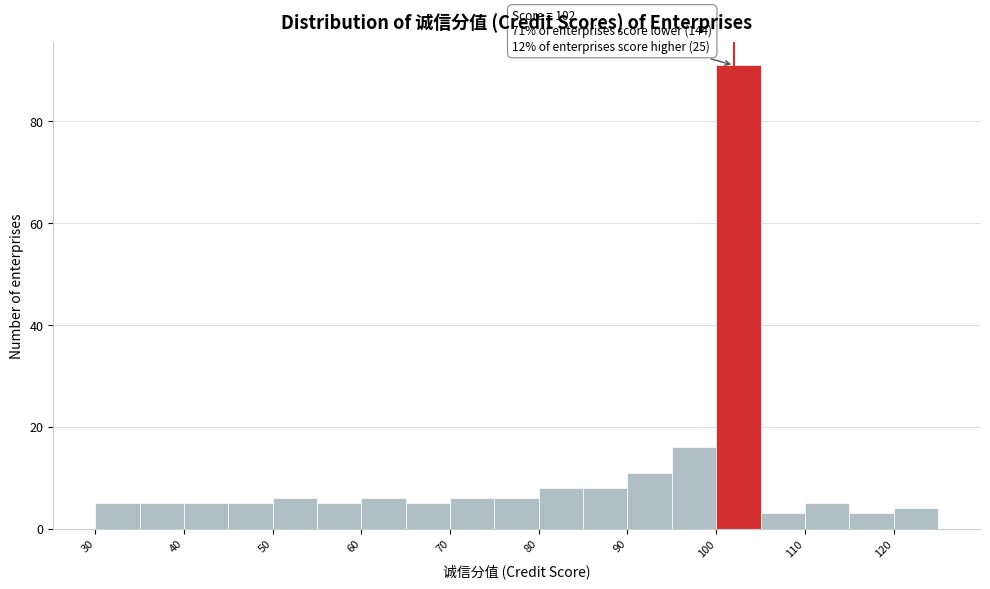

Which range on the x-axis has the tallest bar?

100 to 105